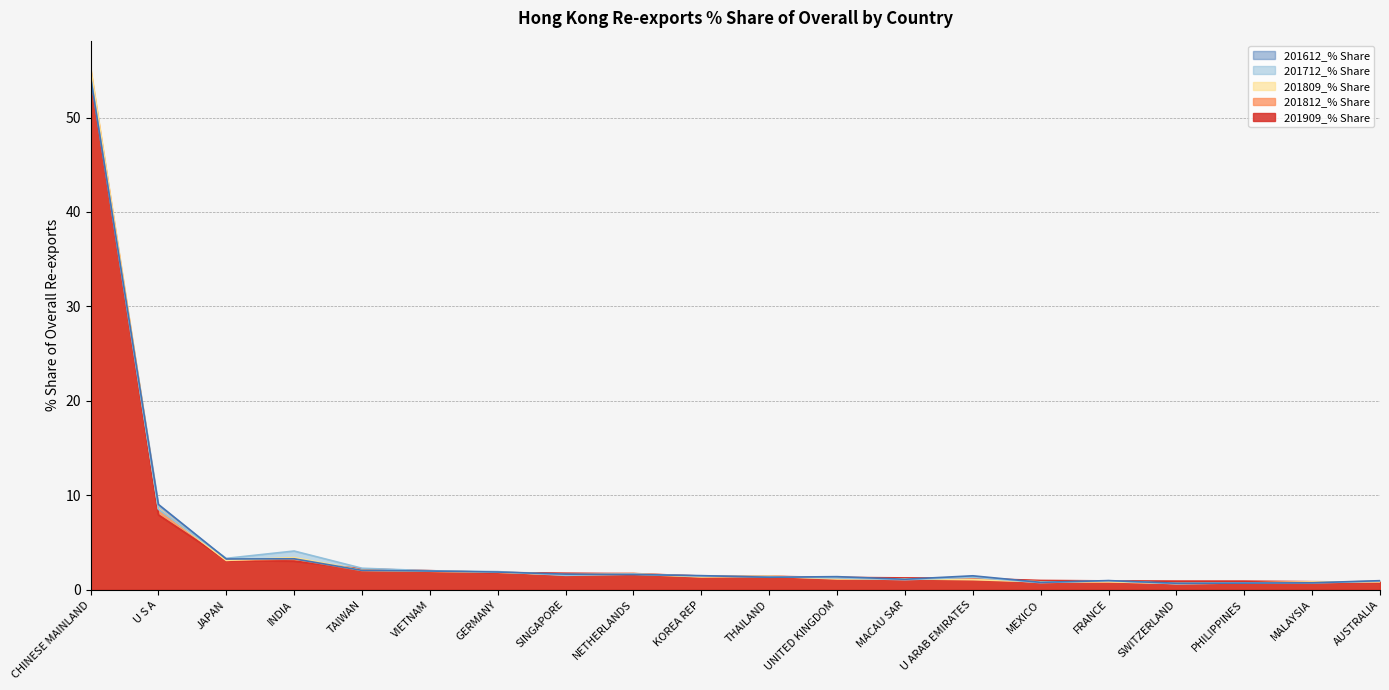

Reading left to right, what are all the values shown in this chart?

201909_% Share: 54.7	7.9	3.1	3.0	2.2	2.0	1.8	1.8	1.7	1.5	1.4	1.3	1.3	1.2	1.0	0.9	0.9	0.9	0.9	0.8
201812_% Share: 55.1	8.6	3.1	3.3	2.0	2.0	1.8	1.6	1.7	1.4	1.4	1.2	1.2	1.1	0.8	0.9	0.7	0.7	0.8	0.9
201809_% Share: 55.4	8.6	3.1	3.4	2.1	2.0	1.9	1.6	1.7	1.4	1.4	1.1	1.2	1.1	0.8	0.8	0.7	0.7	0.8	0.8
201712_% Share: 54.5	8.5	3.3	4.1	2.3	2.0	1.9	1.5	1.7	1.4	1.4	1.3	1.1	1.3	0.8	1.0	0.6	0.7	0.7	0.9
201612_% Share: 54.3	9.0	3.3	3.3	2.0	2.0	1.9	1.7	1.6	1.5	1.3	1.4	1.1	1.5	0.8	1.0	0.7	0.7	0.7	1.0